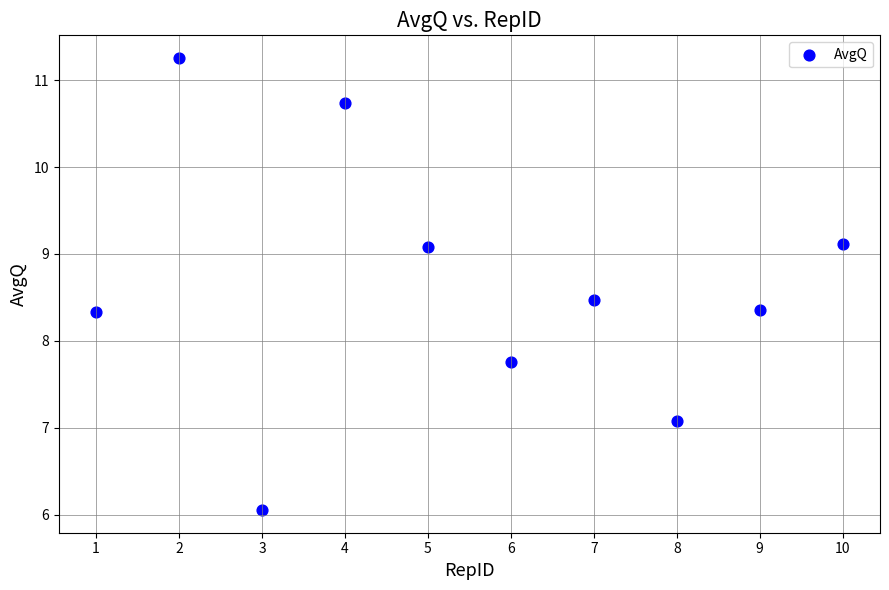

What is the average X value?

5.5